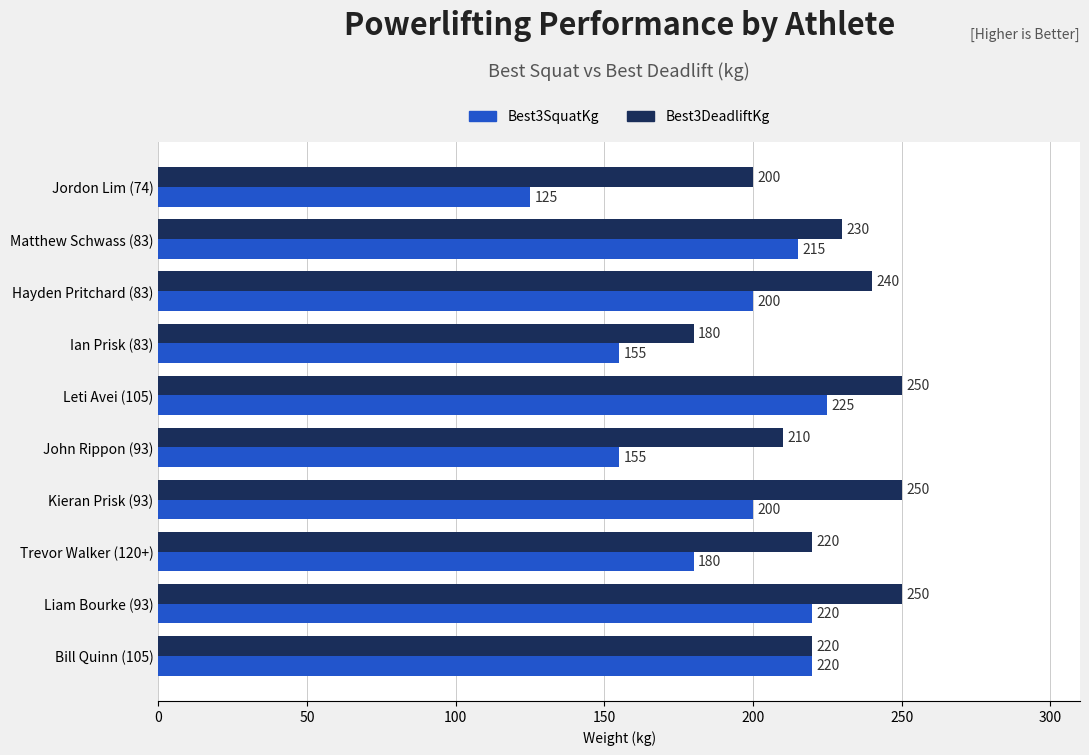

Which series has the widest spread of values?

Best3SquatKg